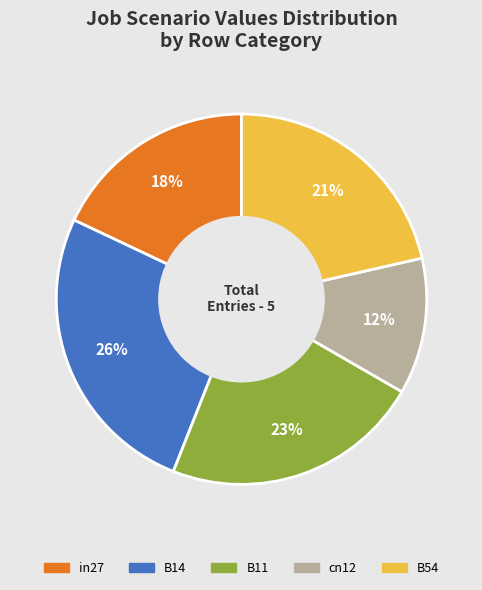

To the nearest percent, what percentage of the pie is in27?

18%